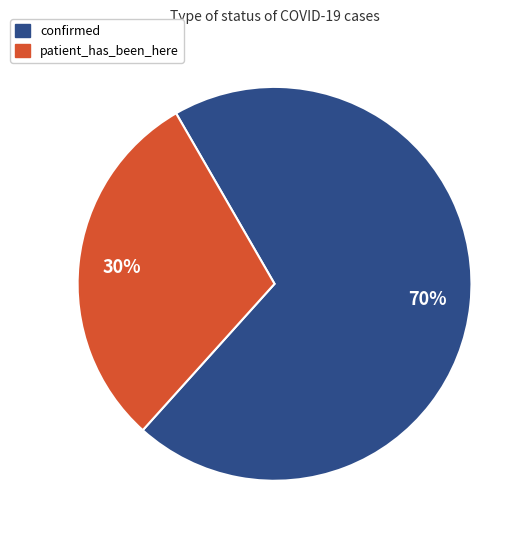

To the nearest percent, what is the difference between the largest and smallest slice percentages?

40%